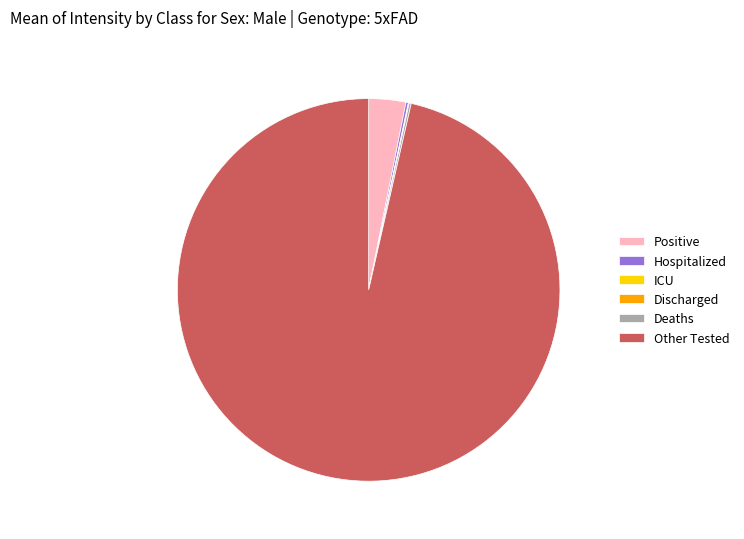

What is the largest slice in the pie chart?

Other Tested